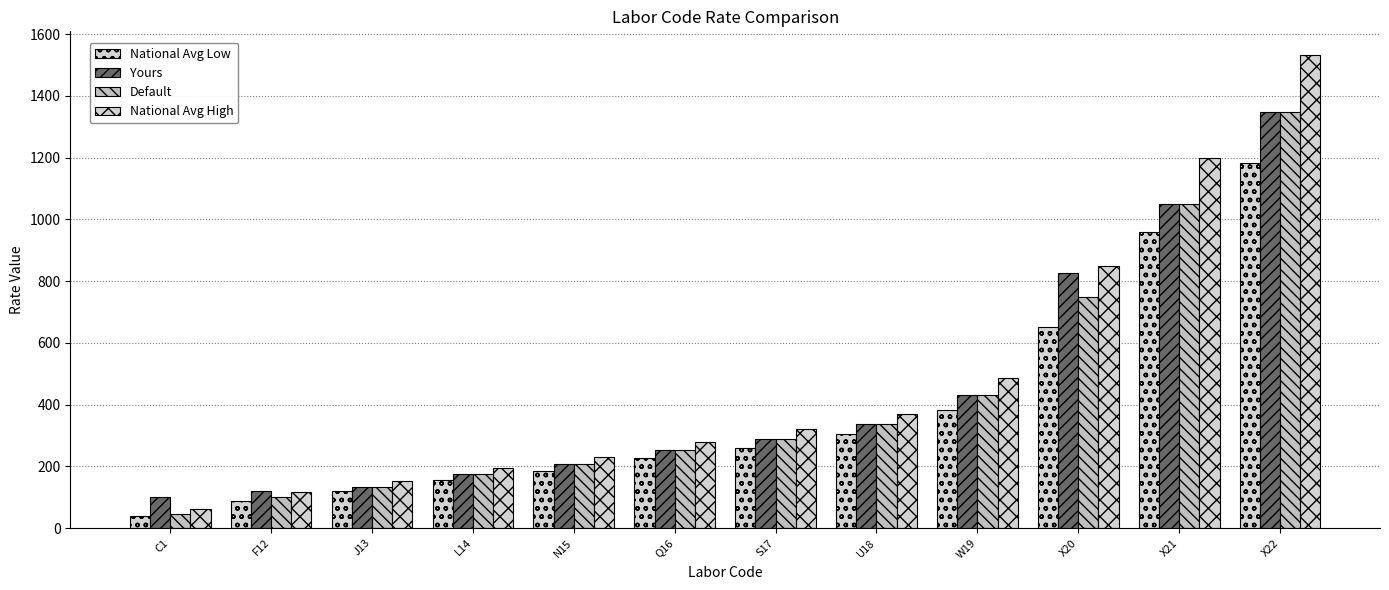

How many groups of bars are there?

12